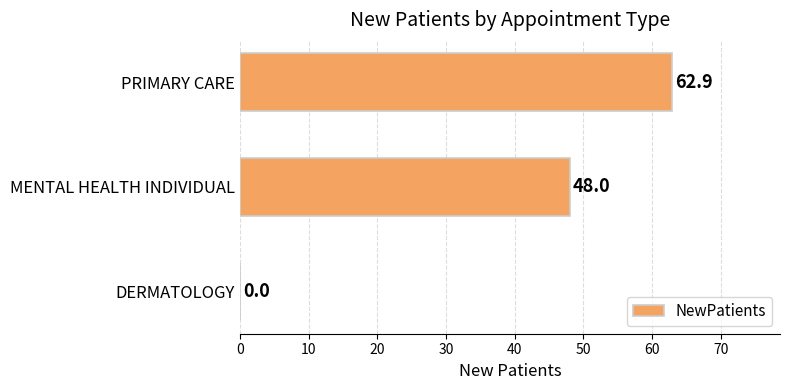

Reading bottom to top, extract all data points from this chart.

DERMATOLOGY=0.0	MENTAL HEALTH INDIVIDUAL=48.0	PRIMARY CARE=62.9